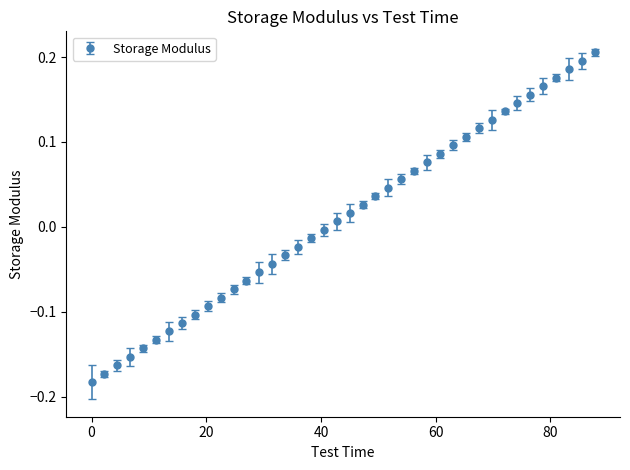

What is the difference between the maximum and minimum values?

0.4